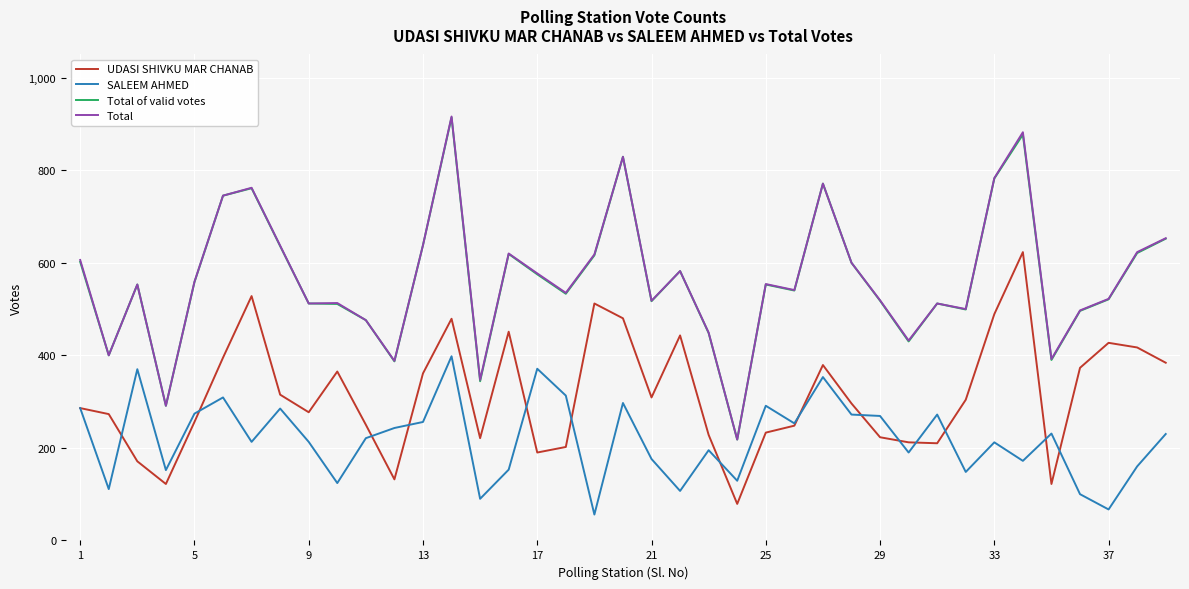

True or false: Total of valid votes and SALEEM AHMED cross at least once.

False